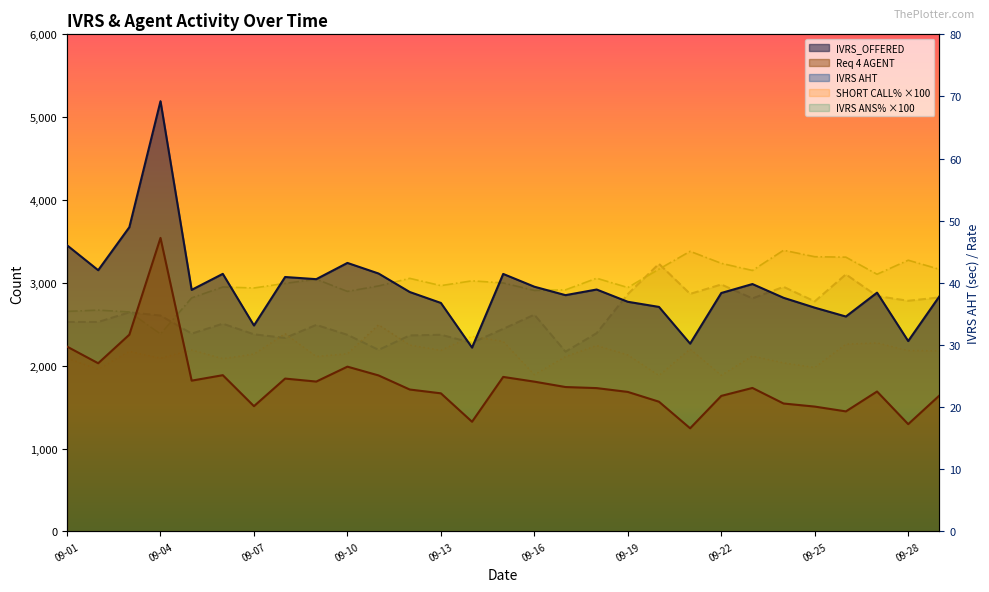

Which series has the largest range (max minus min)?

IVRS_OFFERED